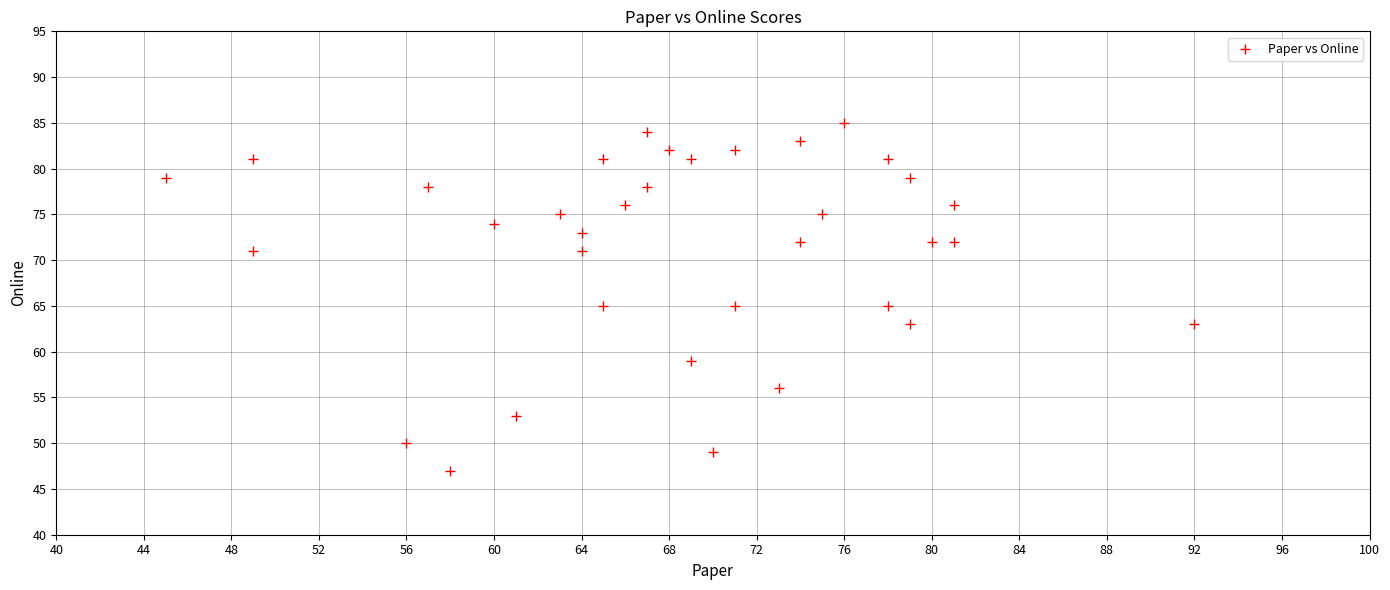

What is the range of Y values (max minus min)?

38